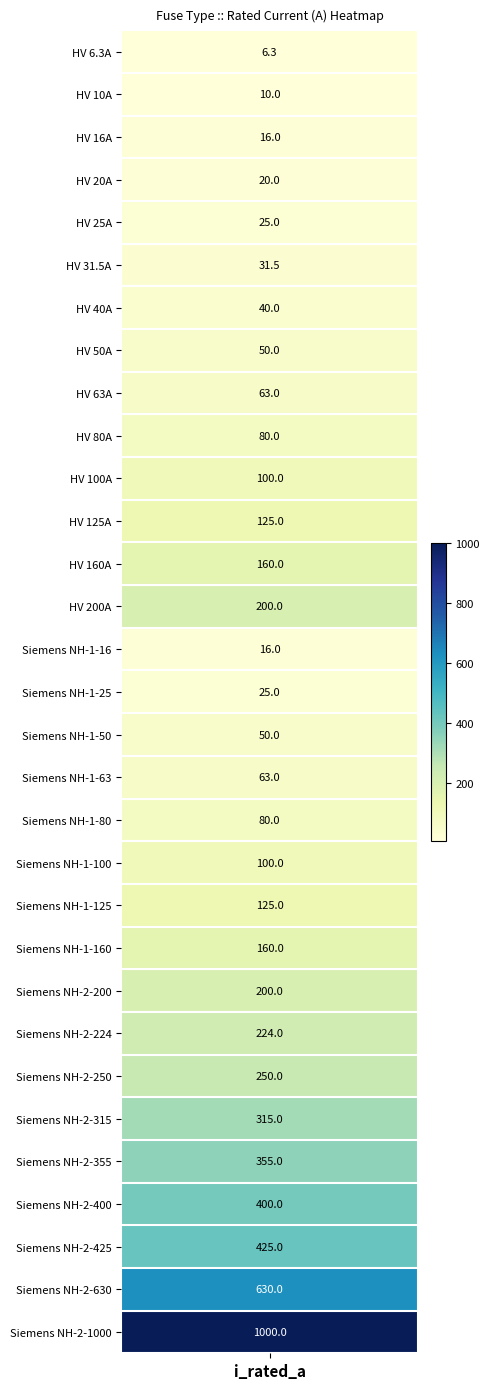

Rank the categories by value from lowest to highest.

0, 1, 2, 14, 3, 4, 15, 5, 6, 7, 16, 8, 17, 9, 18, 10, 19, 11, 20, 12, 21, 13, 22, 23, 24, 25, 26, 27, 28, 29, 30